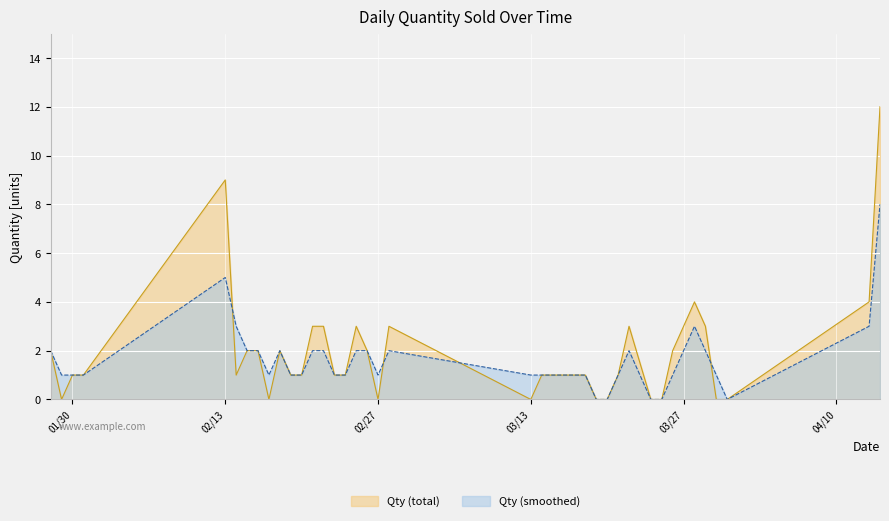

The value of Qty (total) at 03/27 is 3. True or false?

True